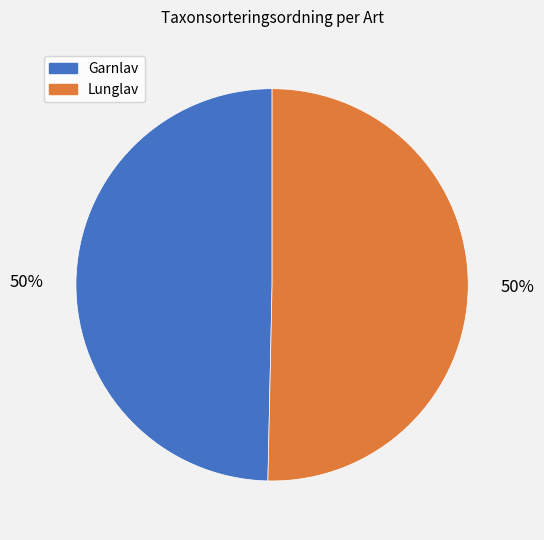

Approximately how many times larger is the value at Garnlav compared to Lunglav?

1.0